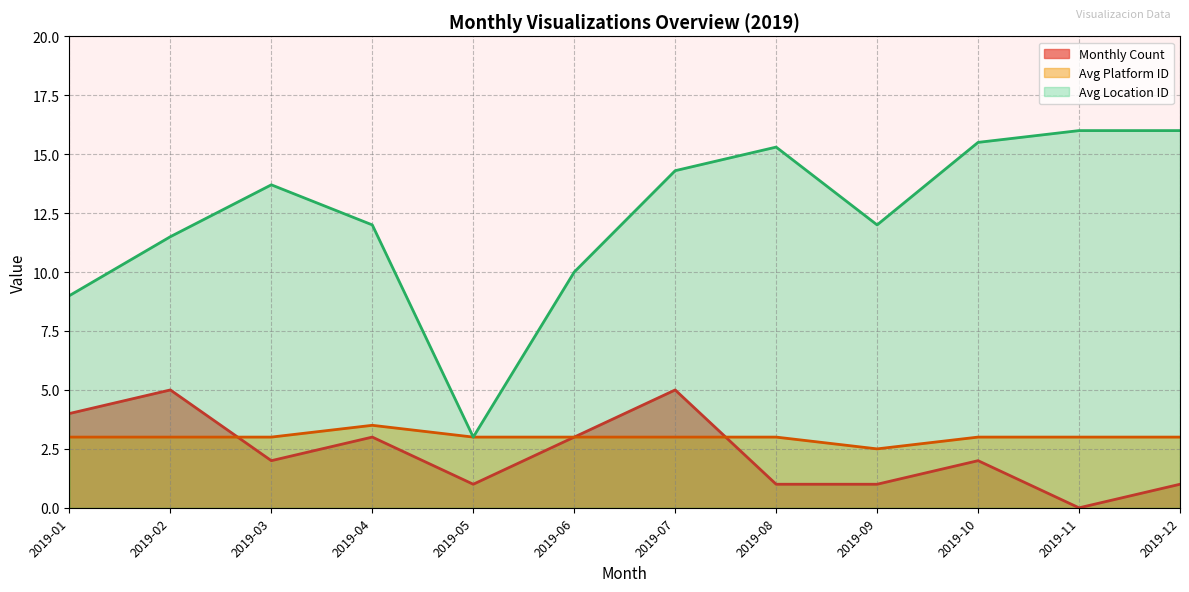

What is the greatest value displayed?

16.0